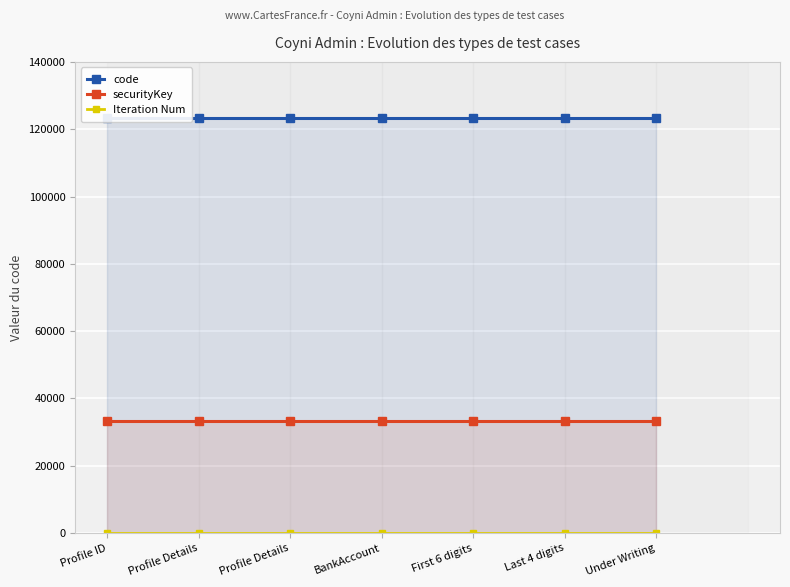

Rank the series by their average value, from lowest to highest.

Iteration Num, securityKey, code